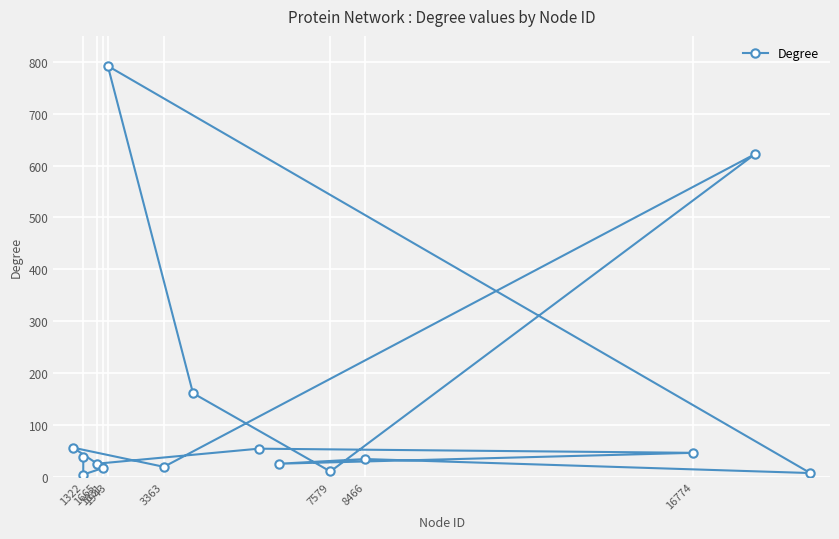

What is the sum of all values?

1909